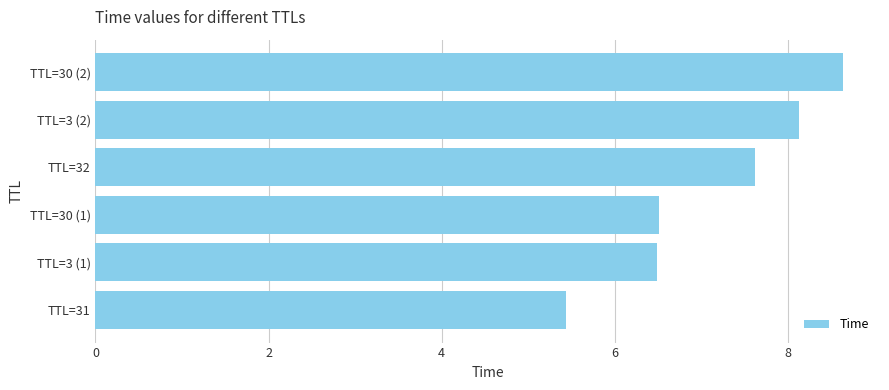

Between TTL=31 and TTL=3 (2), which is larger?

TTL=3 (2)